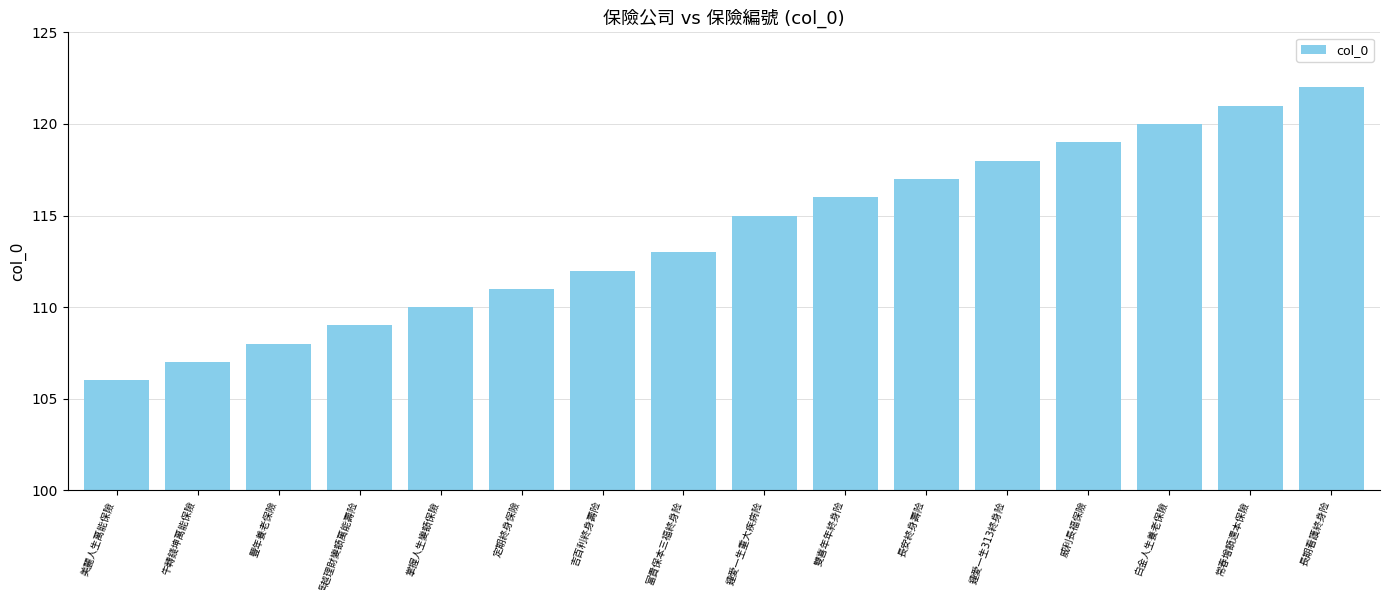

How many data points are less than 115?

8